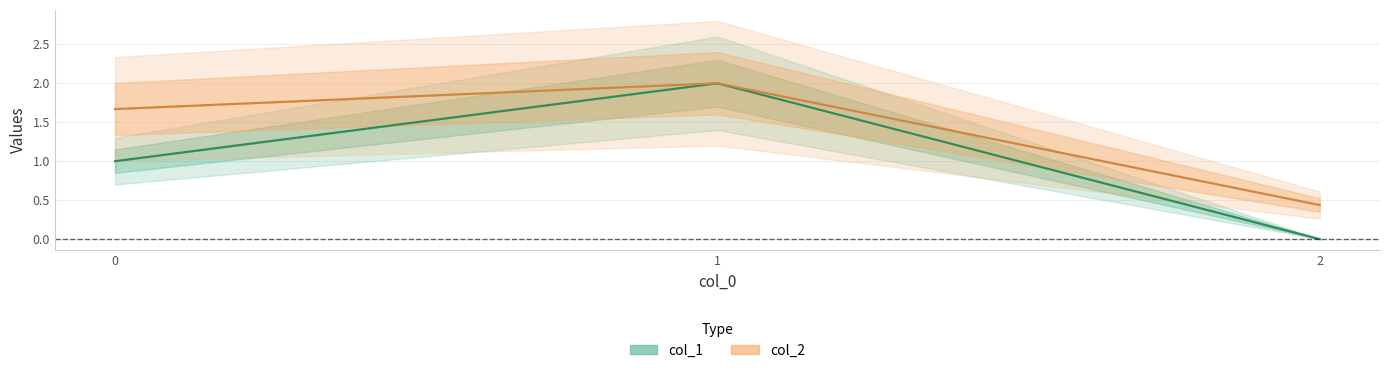

Between 0 and 1, which series saw the biggest shift?

col_1